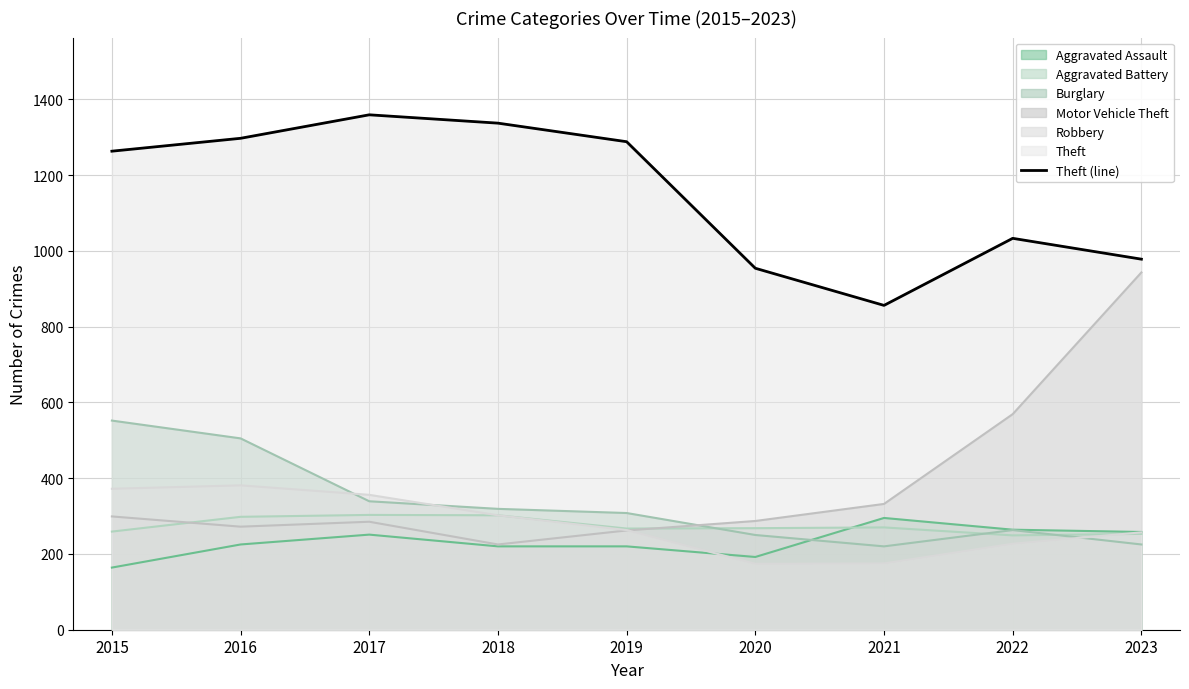

What is the change in value from 2017 to 2019?

-71